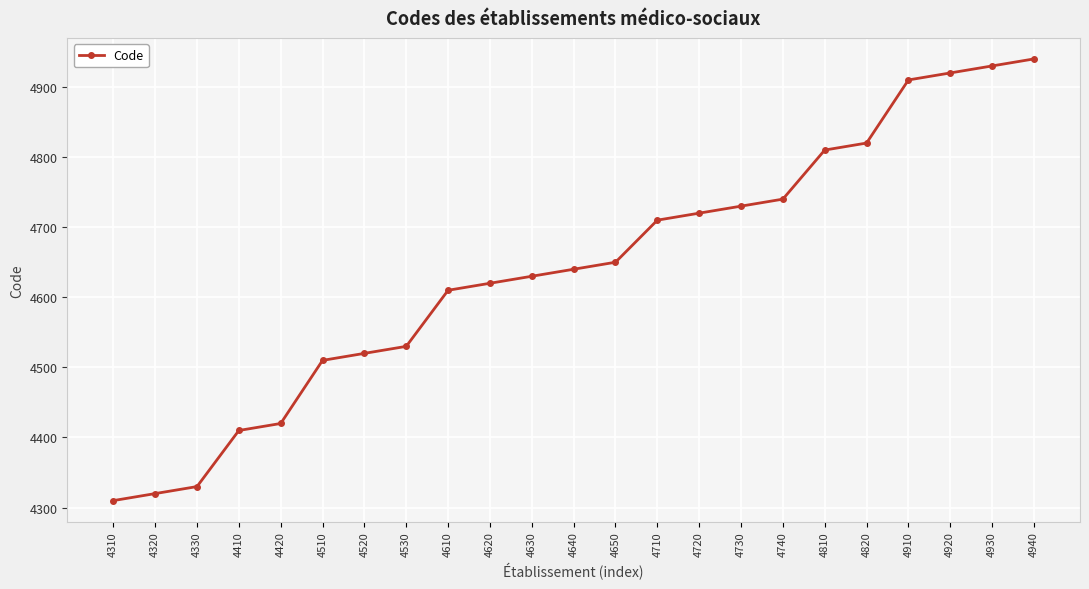

What is the change in value from 4420 to 4640?

+220